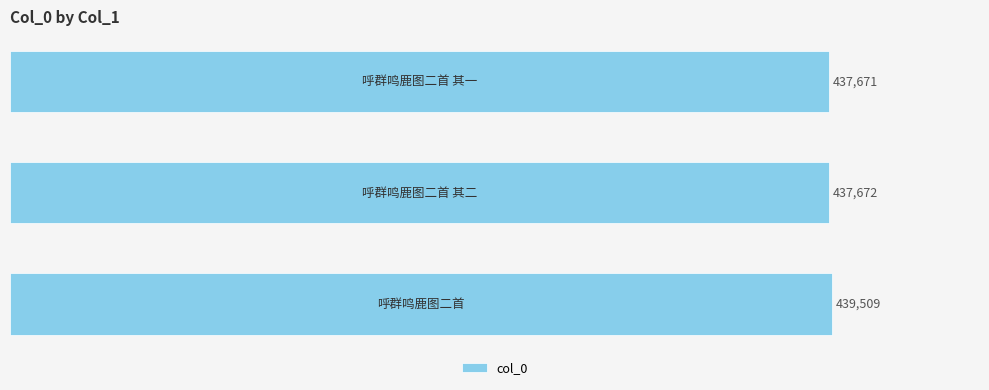

Reading bottom to top, extract all data points from this chart.

439509	437672	437671